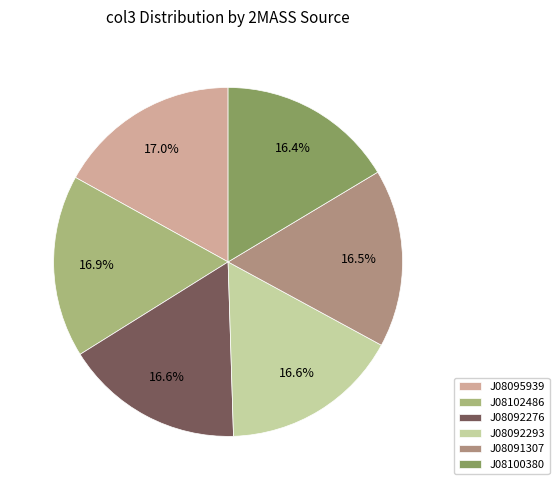

Count the number of slices in the pie.

6